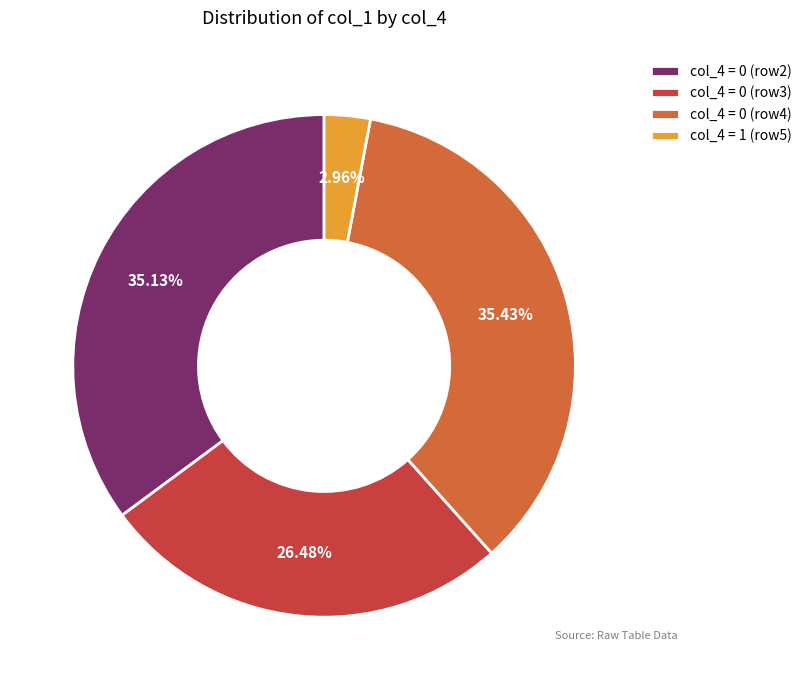

To the nearest percent, what is the average slice percentage?

25%